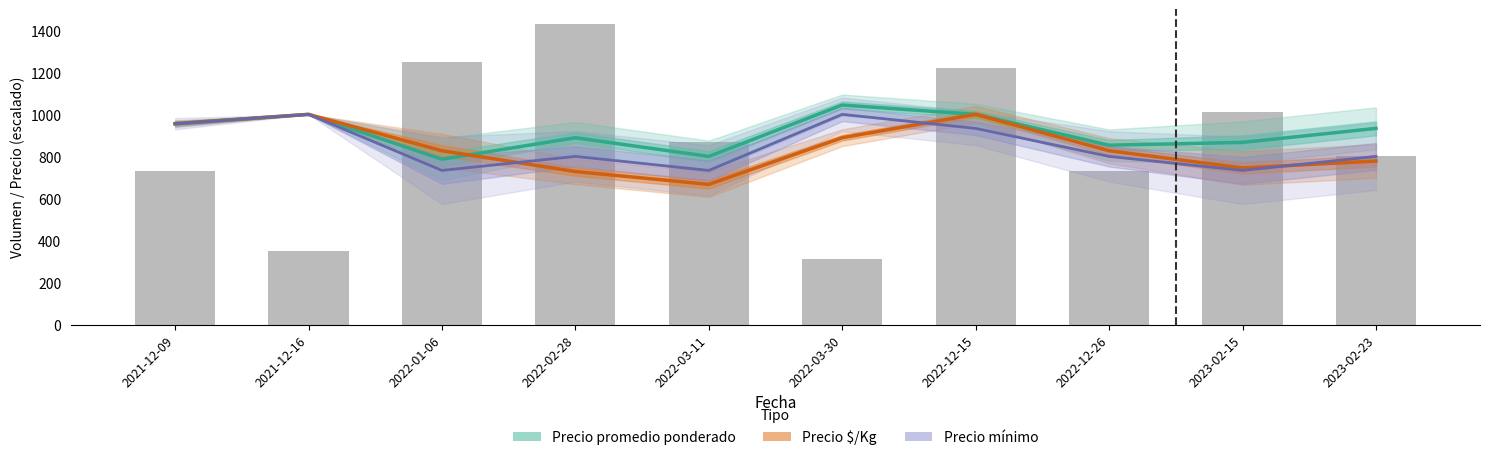

Reading left to right, list all the values displayed in this chart.

Precio promedio ponderado: 955.5	1000.0	786.7	888.9	800.0	1044.5	1000.0	853.3	866.7	933.3
Precio $/Kg: 956.0	1000.0	827.0	728.0	667.0	889.0	1000.0	827.0	745.0	778.0
Precio mínimo: 955.5	1000.0	733.3	800.0	733.3	1000.0	933.3	800.0	733.3	800.0
Volumen: 730.0	350.0	1250.0	1430.0	870.0	310.0	1220.0	730.0	1010.0	800.0